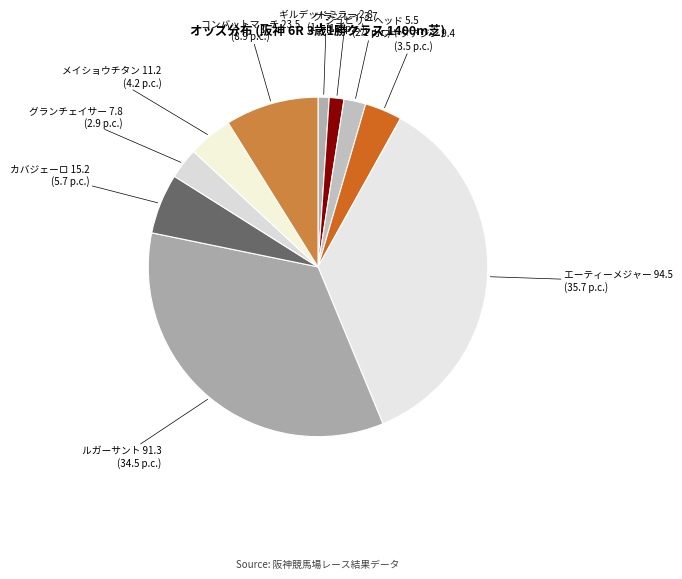

Does any single category account for the majority?

No